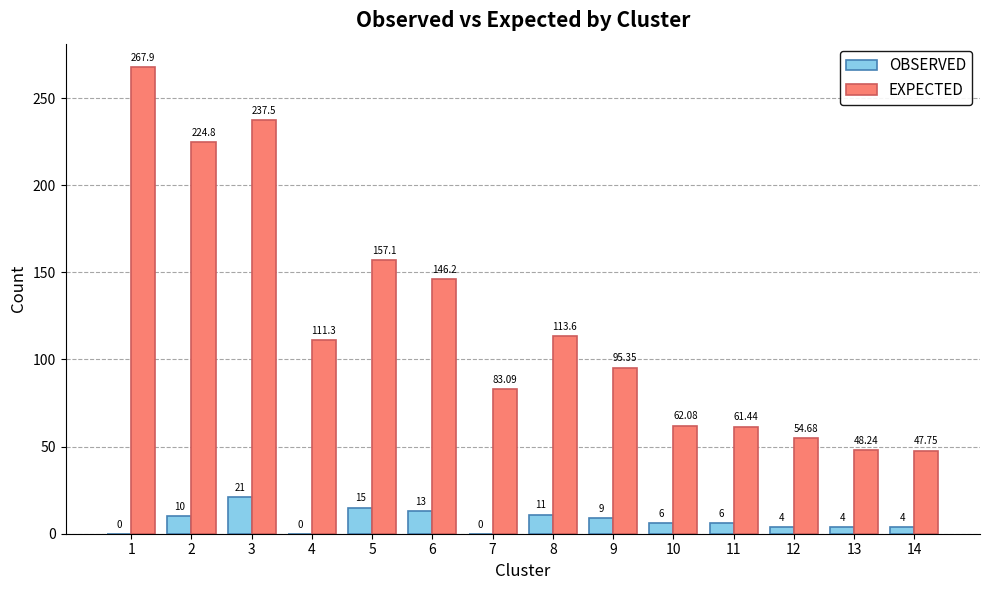

At which category is the sum across all series the highest?

1